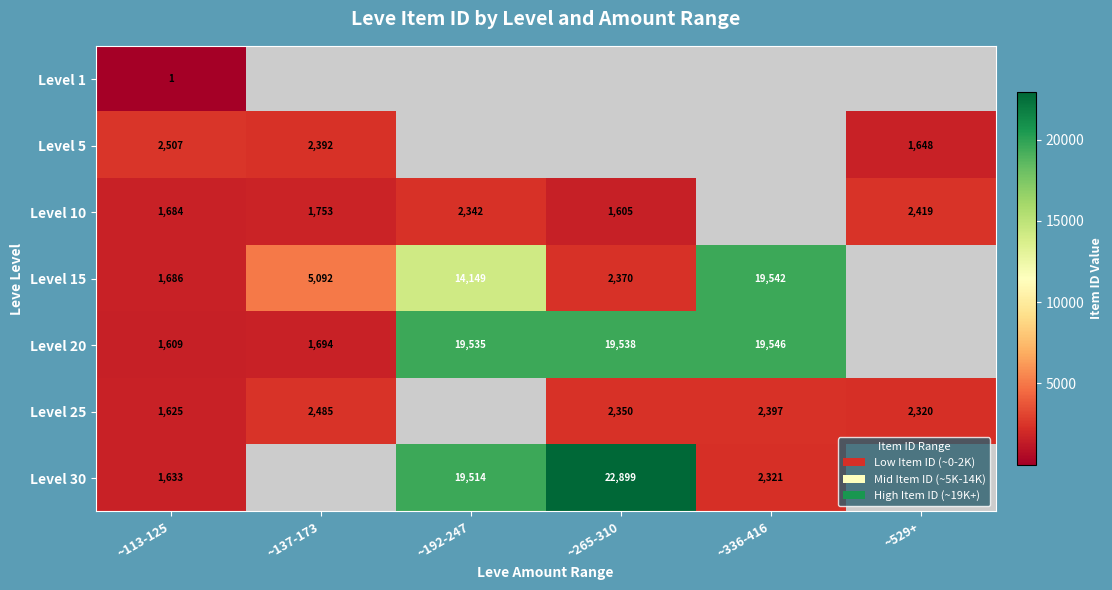

True or false: Level 30 has a value of 22899 at ~265-310.

True